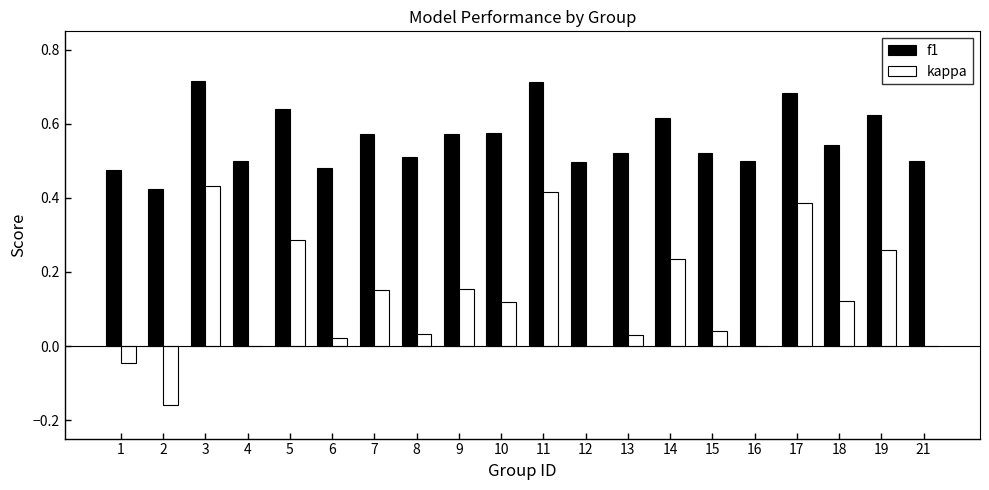

Is the value of f1 at 12 greater than the value of kappa at 14?

Yes